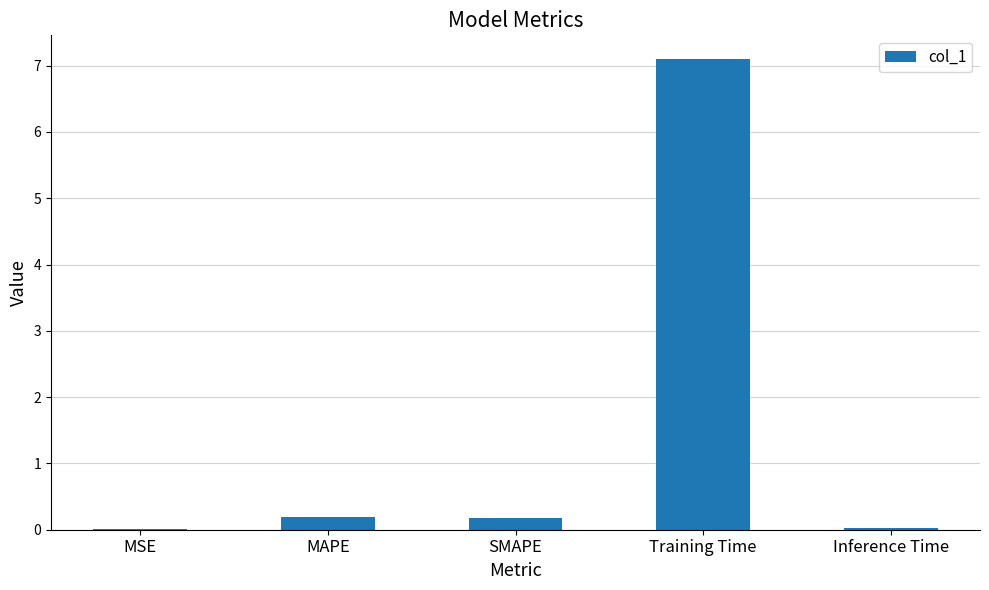

Is it true that the value at Training Time is 9.4?

False